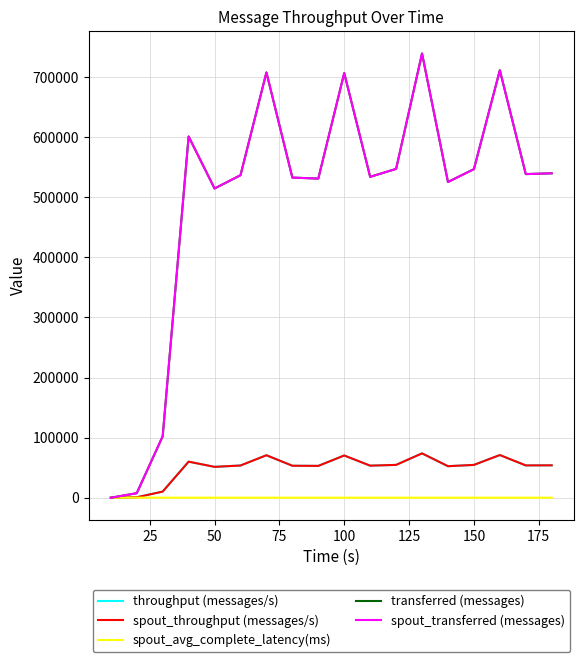

Does the chart display data point markers on the line(s)?

No